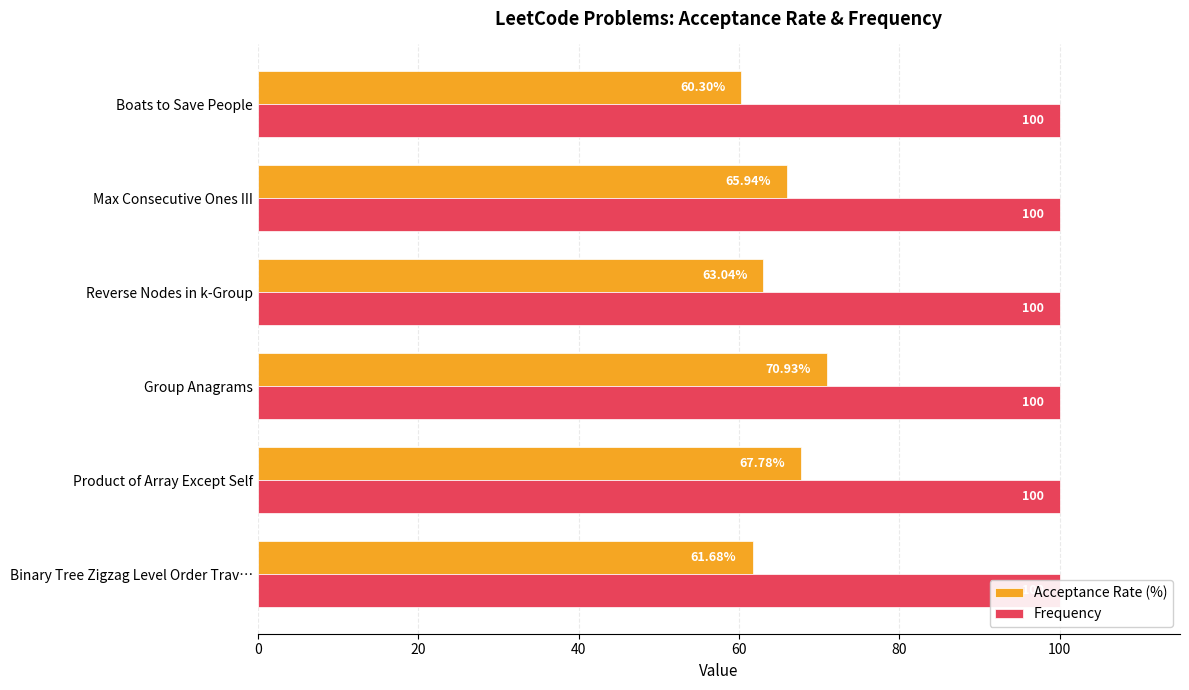

What is the difference between the maximum and minimum values in the Acceptance Rate (%) series?

10.6